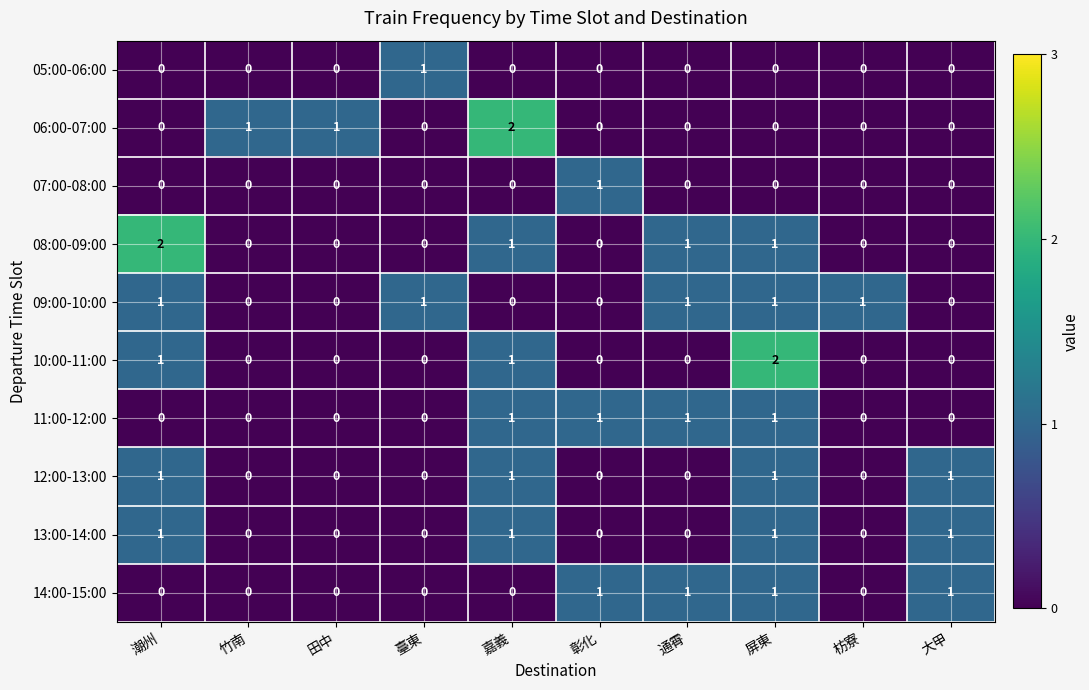

The value of 11:00-12:00 at 嘉義 is 1. True or false?

True